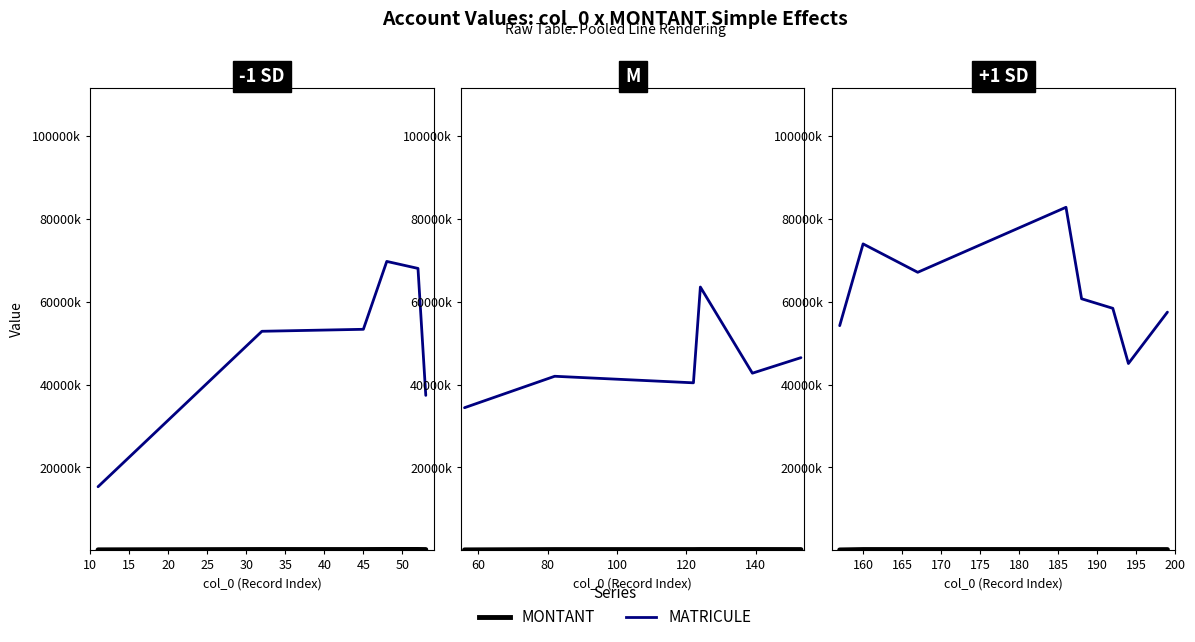

How many categories are shown in the chart?

8